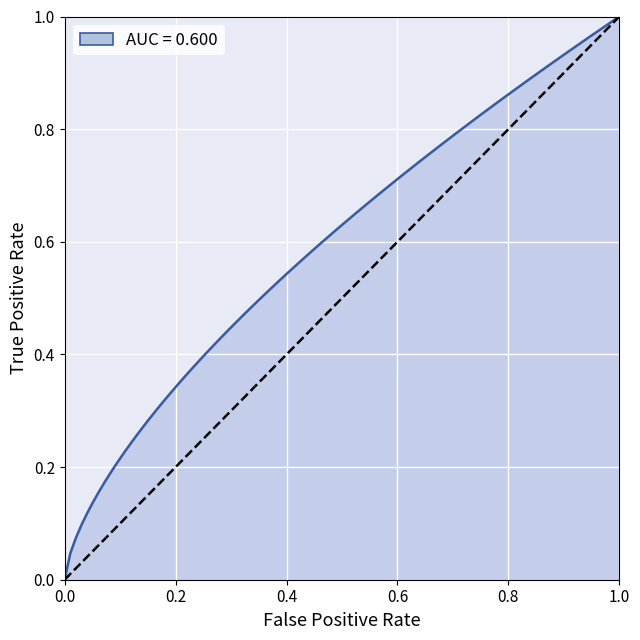

The value of y at 19 is -1. True or false?

False